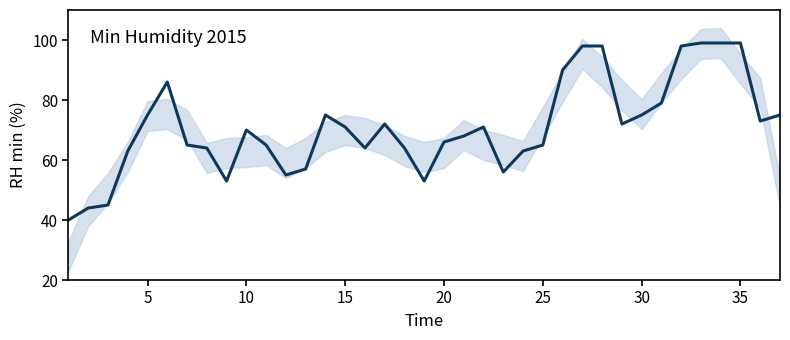

Does the chart display data point markers on the line(s)?

No